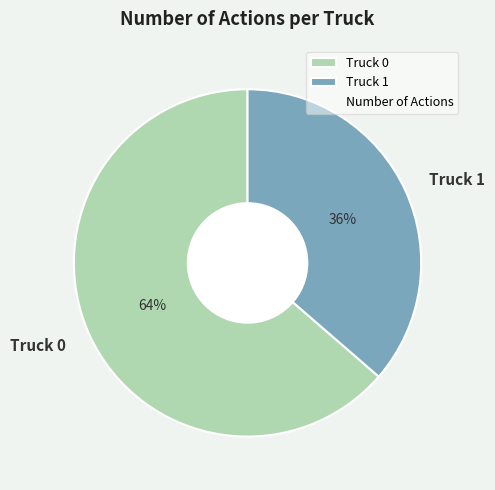

To the nearest percent, what is the average slice percentage?

50%